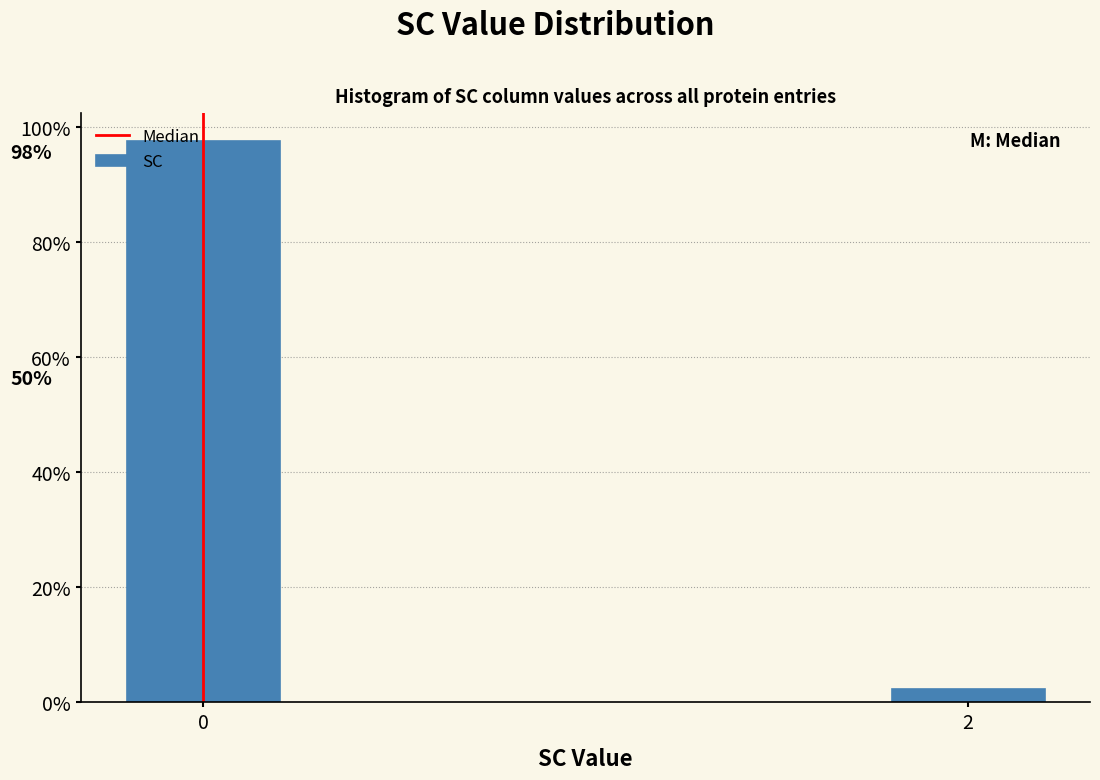

What is the maximum value shown in the chart?

97.6